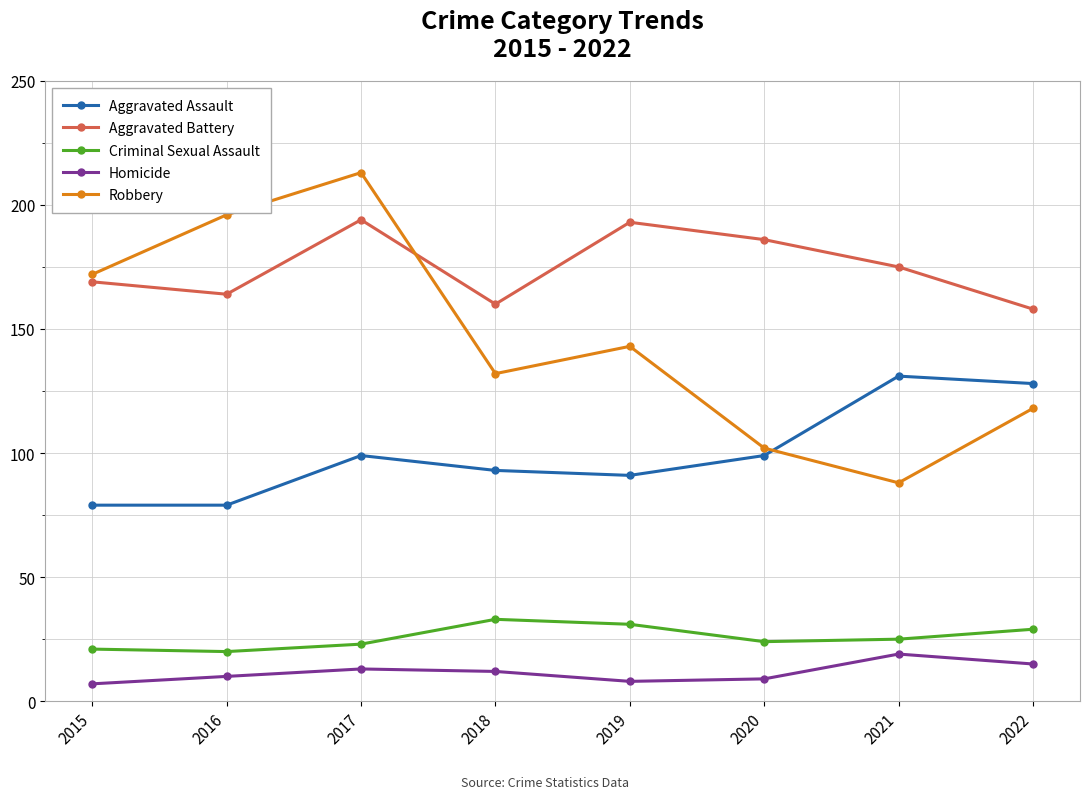

What is the difference between the maximum and second lowest values in the Criminal Sexual Assault series?

12